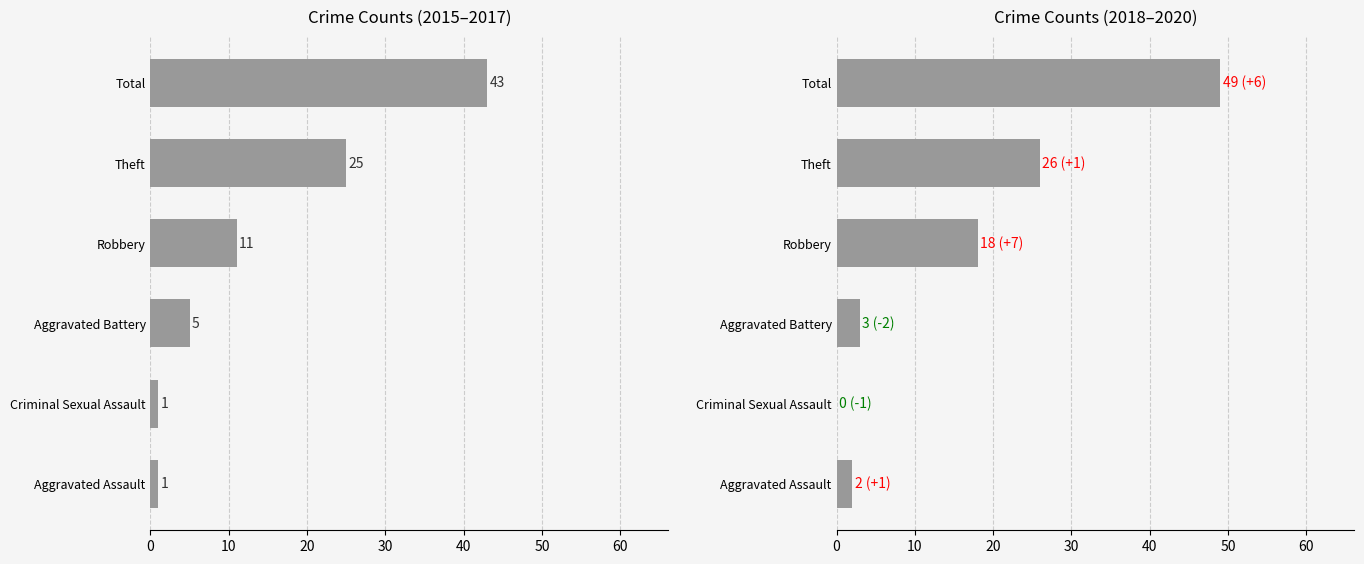

Between Robbery and Theft, which series saw the biggest shift?

2015-2017 Total